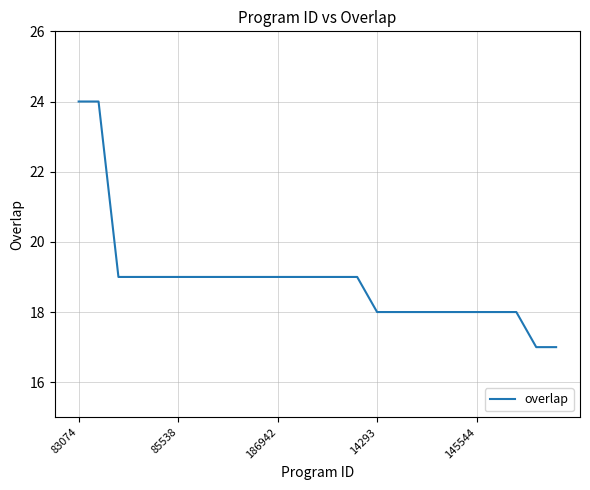

What is the smallest value displayed?

17